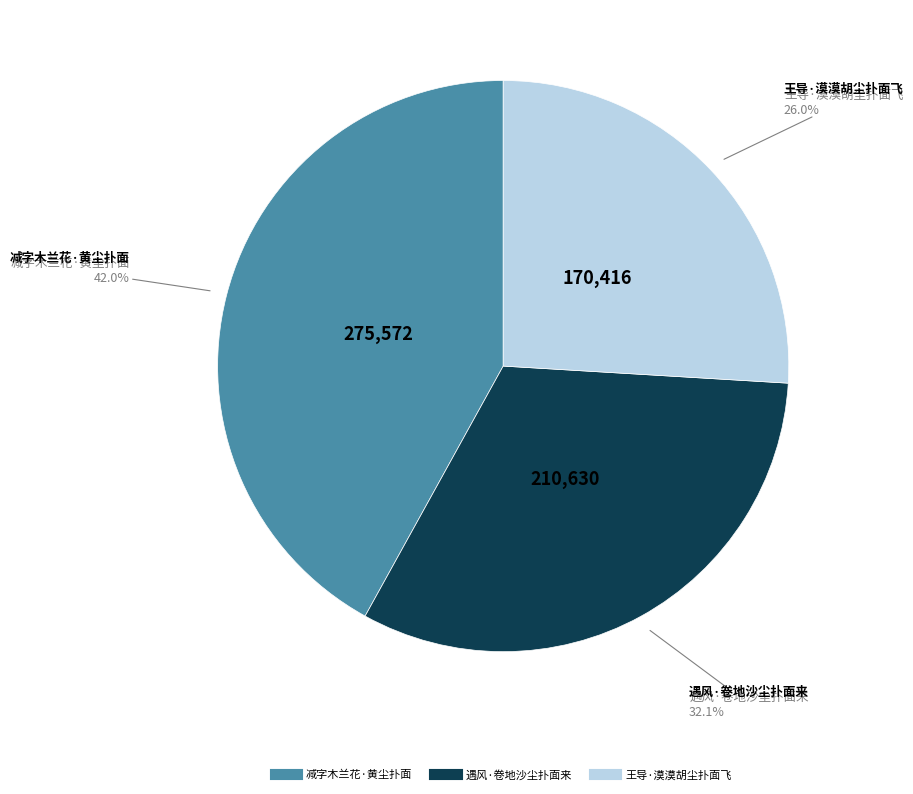

To the nearest percent, what is the combined percentage of 减字木兰花·黄尘扑面 and 遇风·卷地沙尘扑面来?

74%